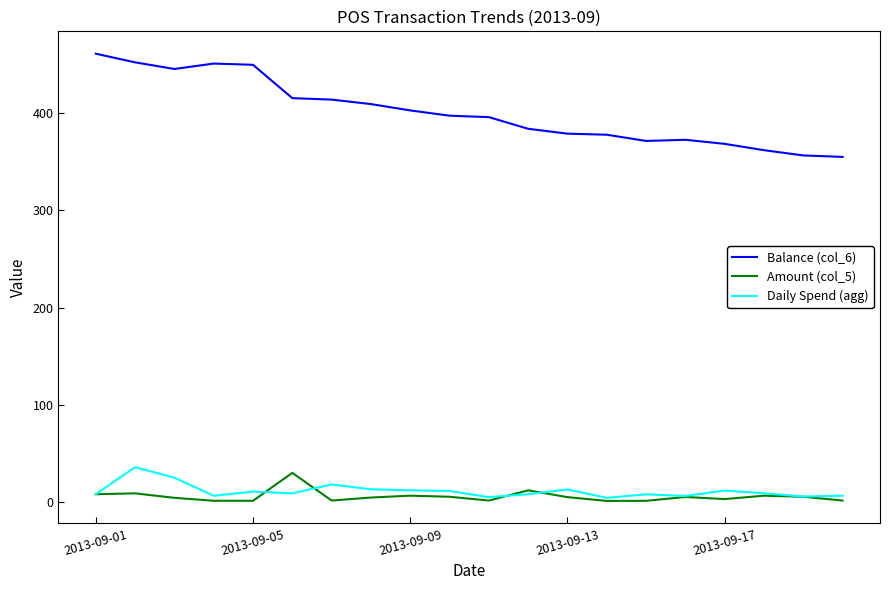

What is the minimum value for Balance (col_6)?

355.0